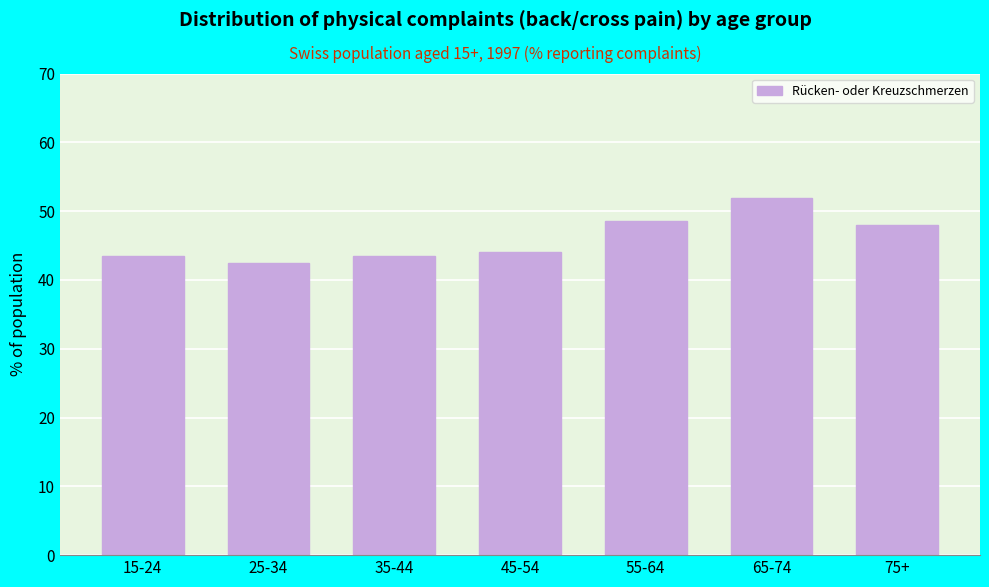

What is the change in value from 25-34 to 55-64?

+6.1